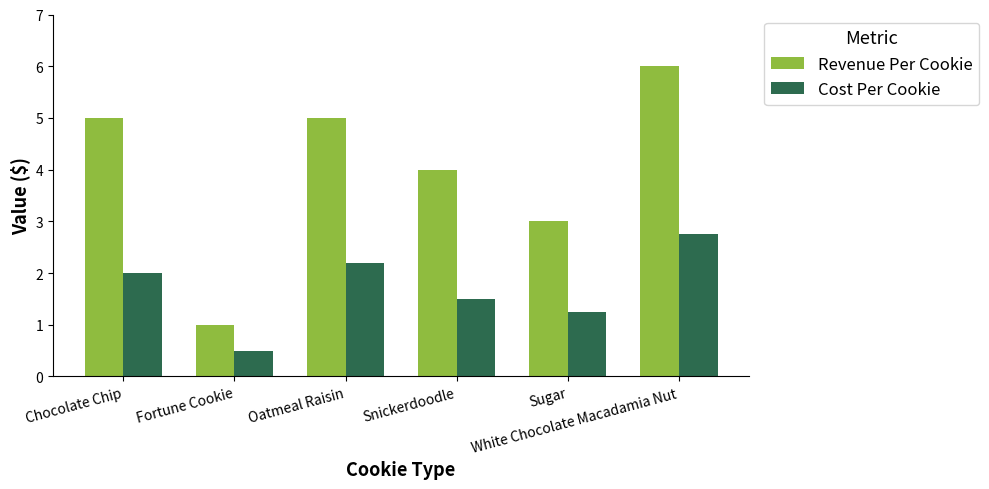

What is the value of the Cost Per Cookie bar at the 2nd from the left?

0.5